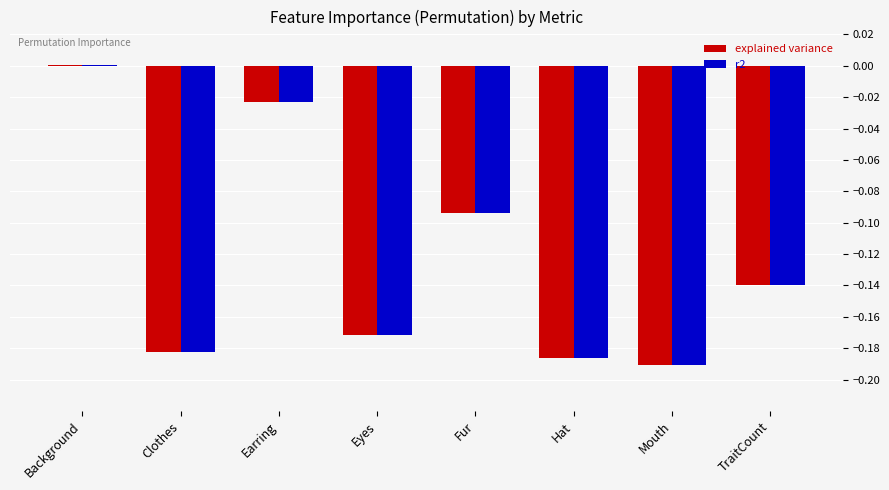

What is the sum of all r2 values?

-1.0